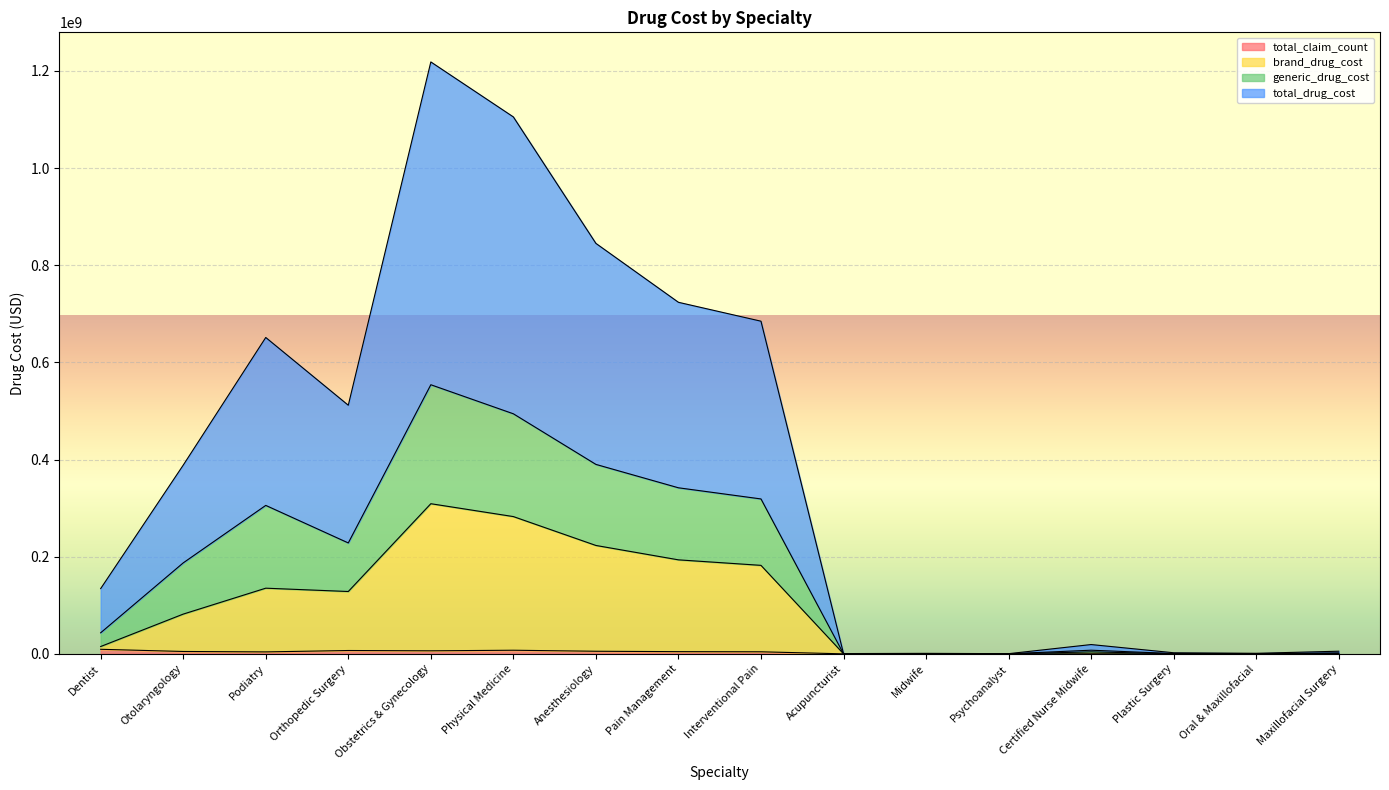

What are all the series names shown in the legend?

total_claim_count, brand_drug_cost, generic_drug_cost, total_drug_cost